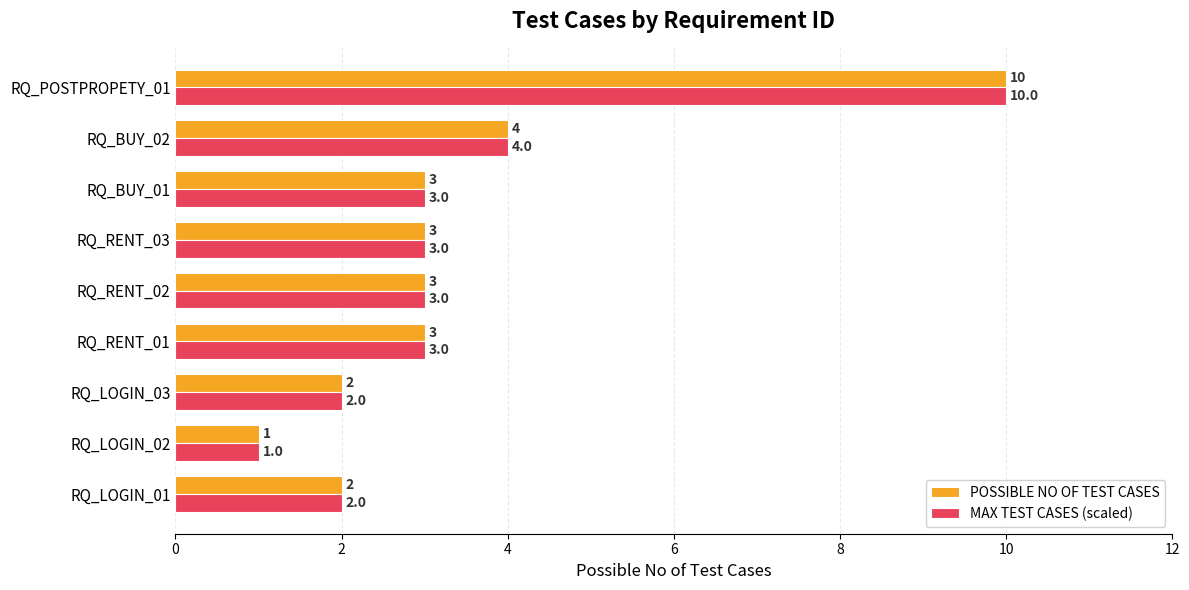

What is the average value of the MAX TEST CASES (scaled) series?

3